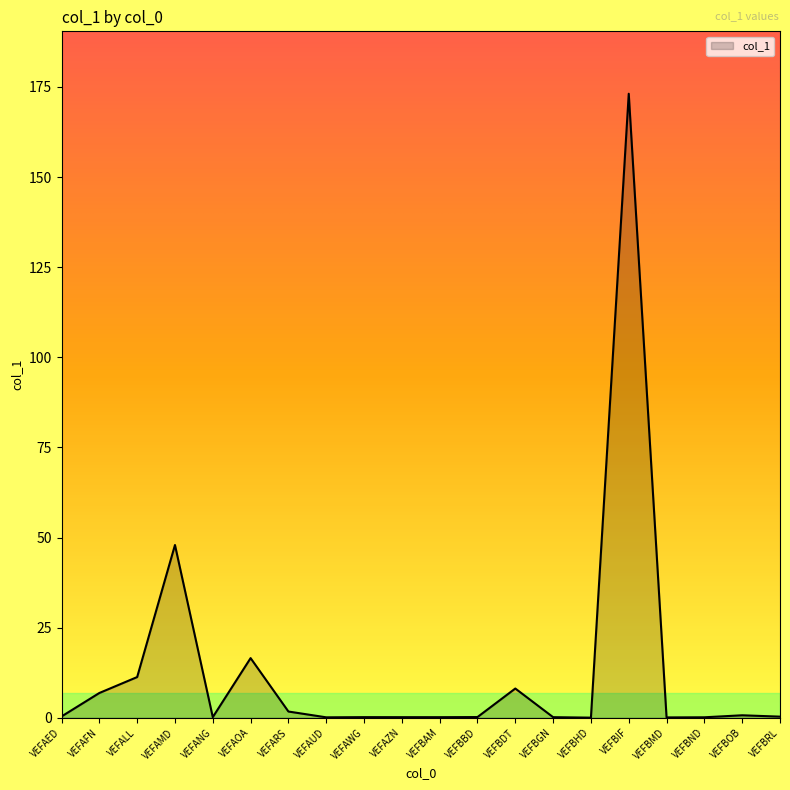

The chart shows a value of 0.2 at VEFAZN. True or false?

True